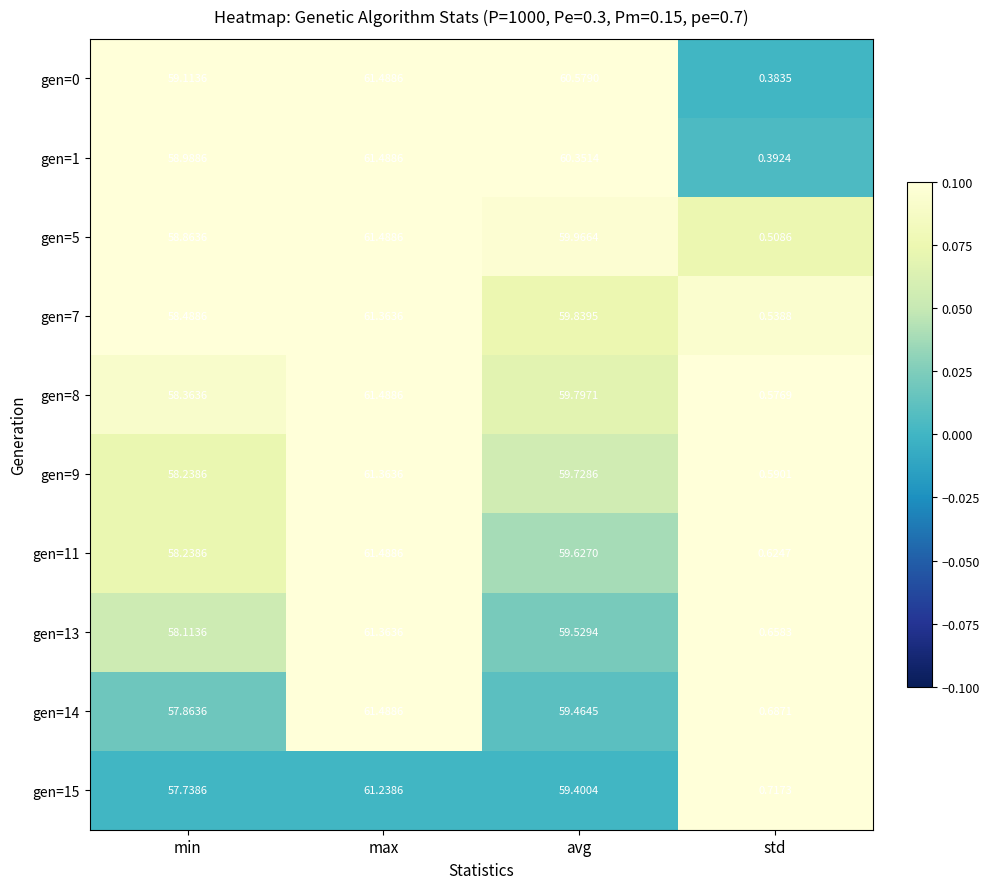

What is the greatest value displayed?

61.5